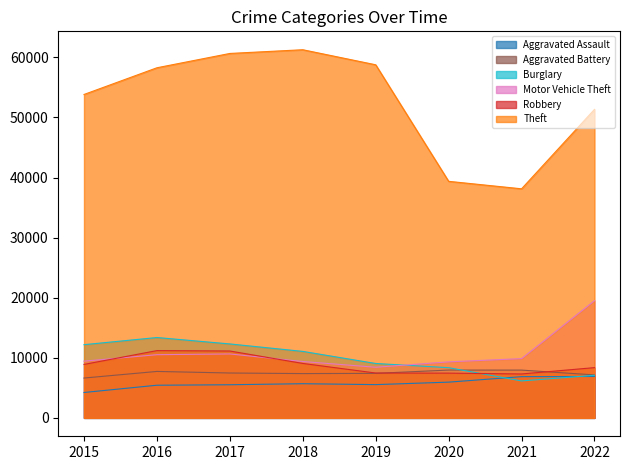

At which category does Aggravated Assault reach its first local peak?

2018